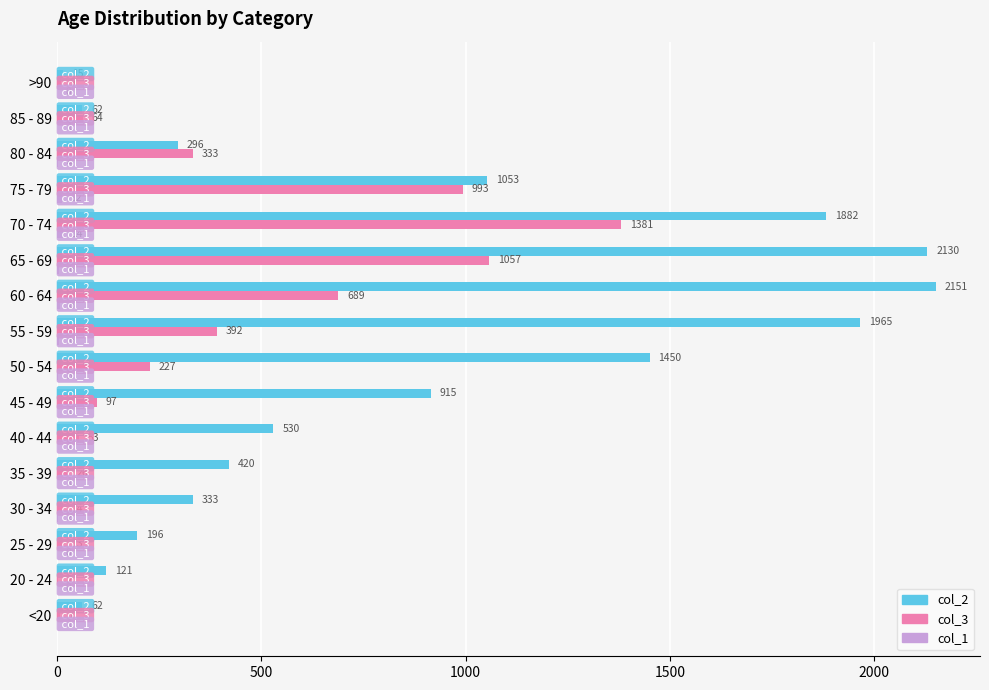

Is it true that col_2 equals 15 at >90?

True